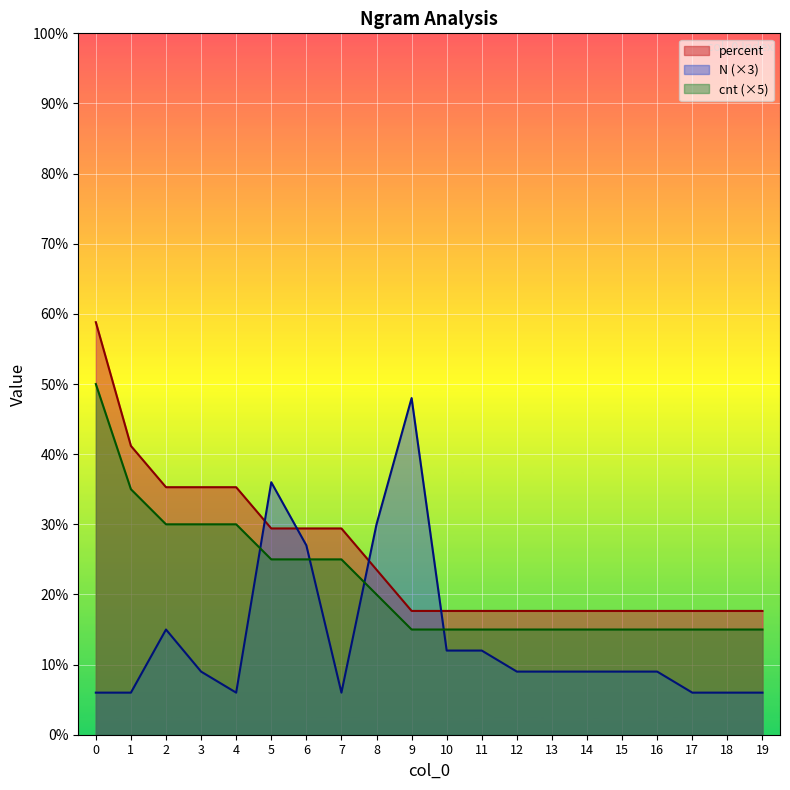

True or false: percent and cnt intersect in this chart.

False